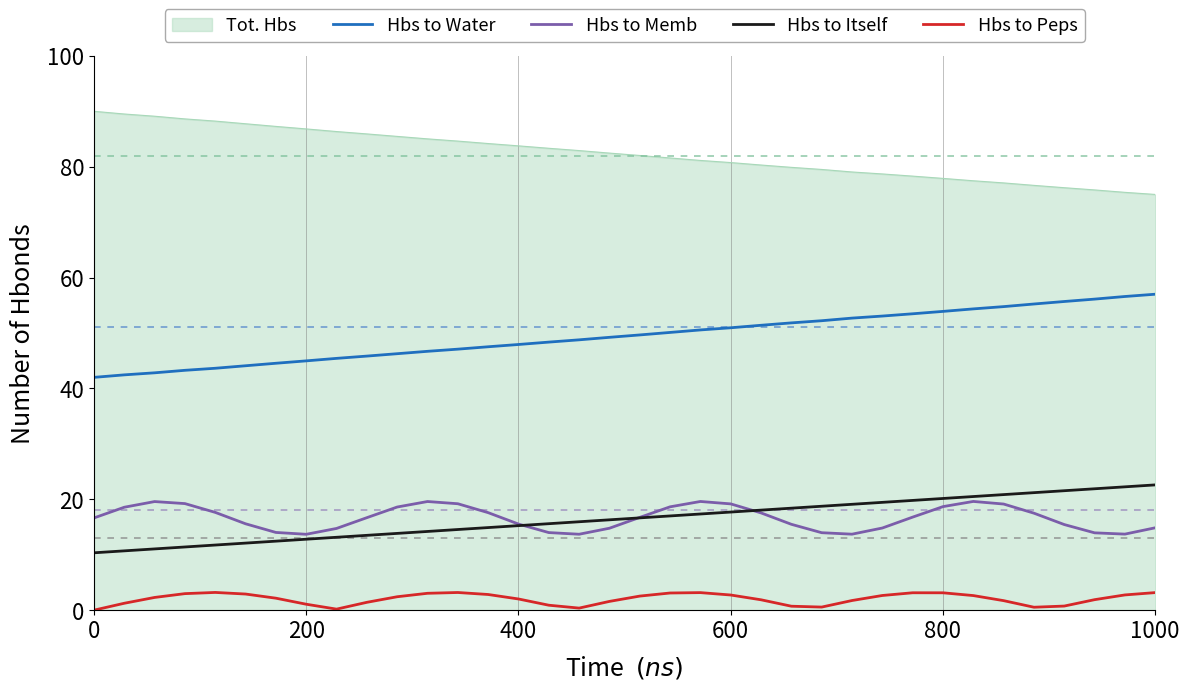

Which series has the largest total across all categories?

Tot. Hbs